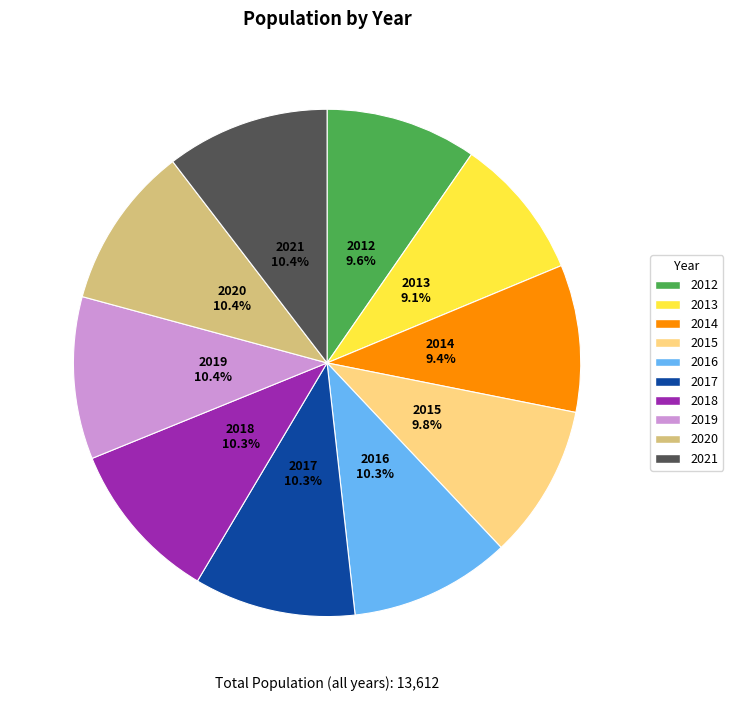

The 2019 slice represents 10% of the pie. True or false?

True